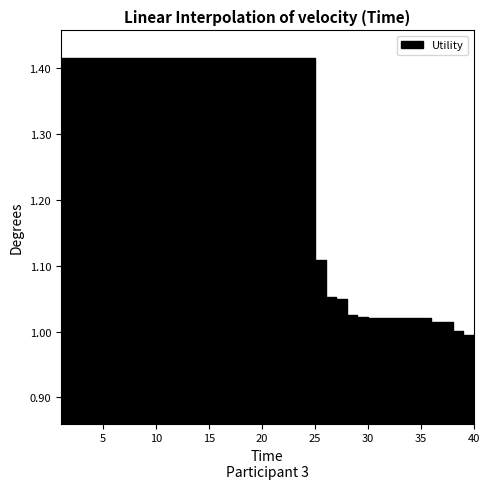

List the labels in order of value, largest first.

1, 2, 3, 4, 5, 6, 7, 8, 9, 10, 11, 12, 13, 14, 15, 16, 17, 18, 19, 20, 21, 22, 23, 24, 25, 26, 27, 28, 29, 30, 31, 32, 33, 34, 35, 36, 37, 38, 39, 40